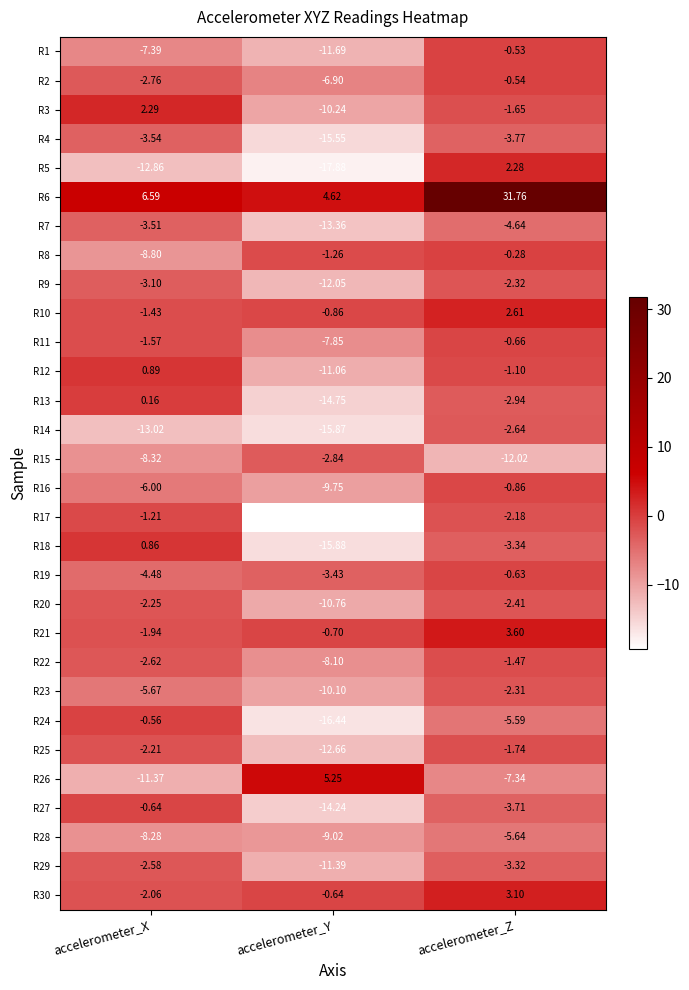

Which series has the widest spread of values?

R6